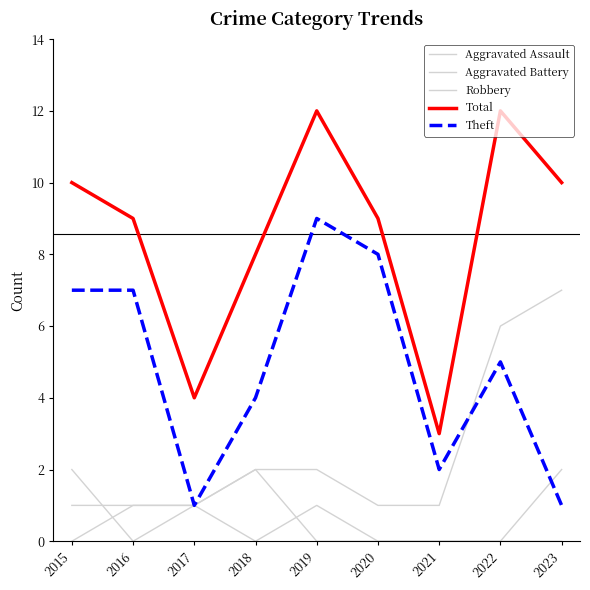

How many lines are shown in the chart?

5